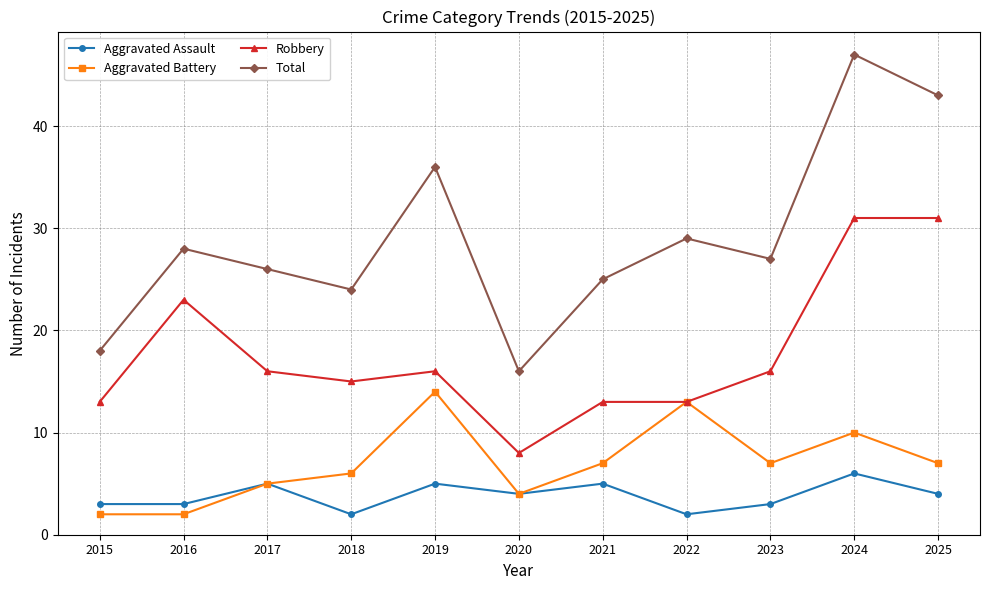

What is the greatest value displayed?

47